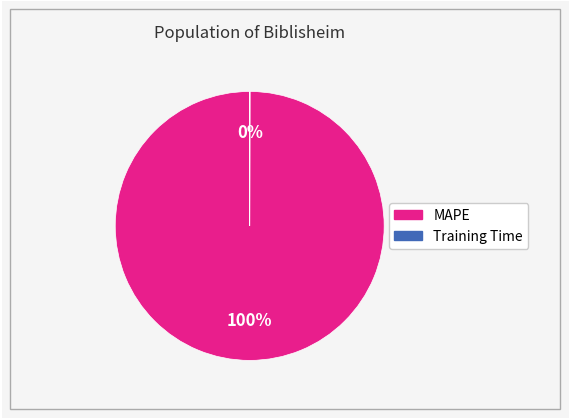

To the nearest percent, what is the difference between the largest and smallest slice percentages?

100%